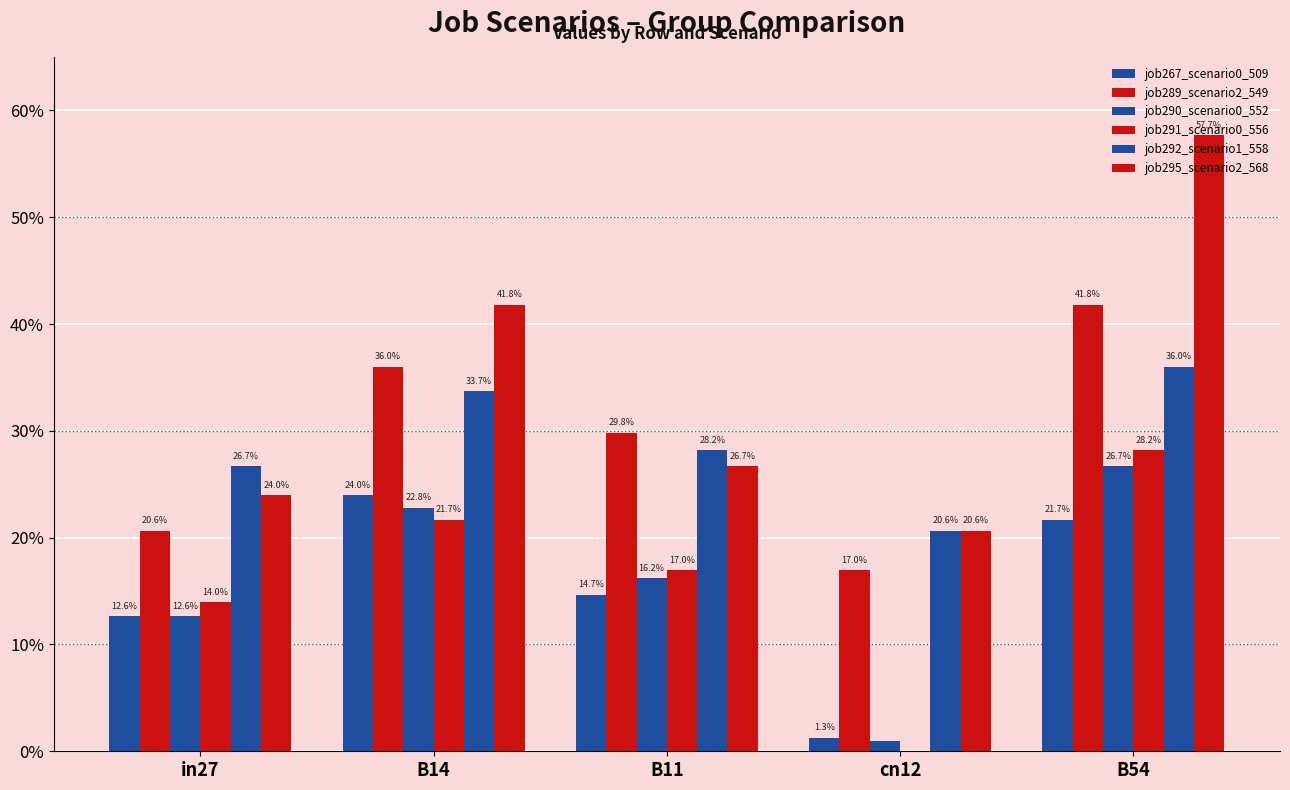

What is the difference between the maximum and minimum values in the job289_scenario2_549 series?

0.2